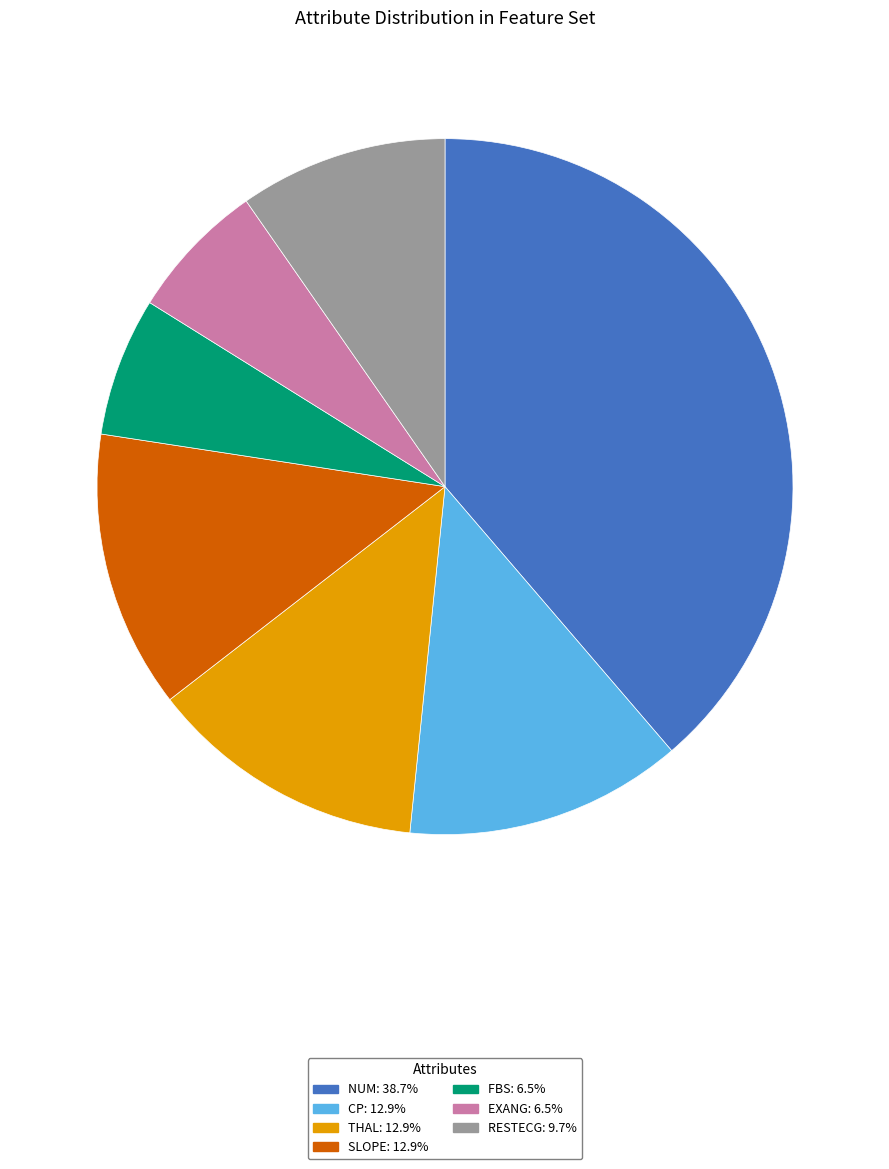

Is there any slice that represents more than half of the pie?

No